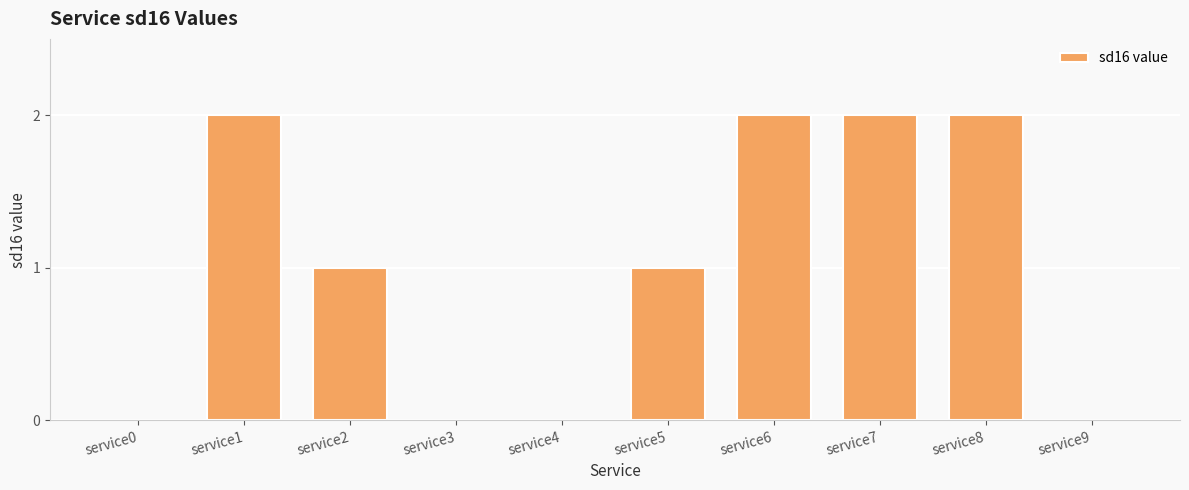

The value at service0 is 0. True or false?

True